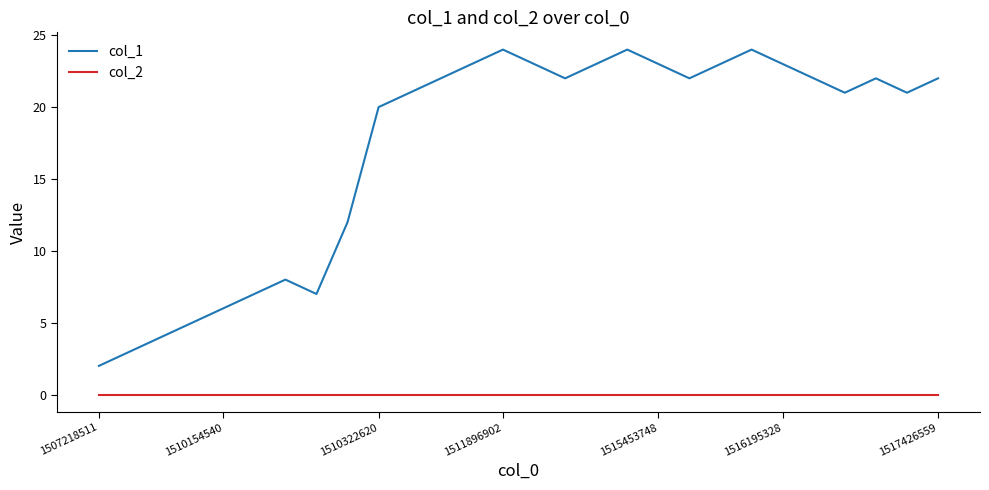

Reading right to left, transcribe all the data shown in this chart.

col_1: 22	21	22	21	22	23	24	23	22	23	24	23	22	23	24	23	22	21	20	12	7	8	7	6	5	4	3	2
col_2: 0	0	0	0	0	0	0	0	0	0	0	0	0	0	0	0	0	0	0	0	0	0	0	0	0	0	0	0